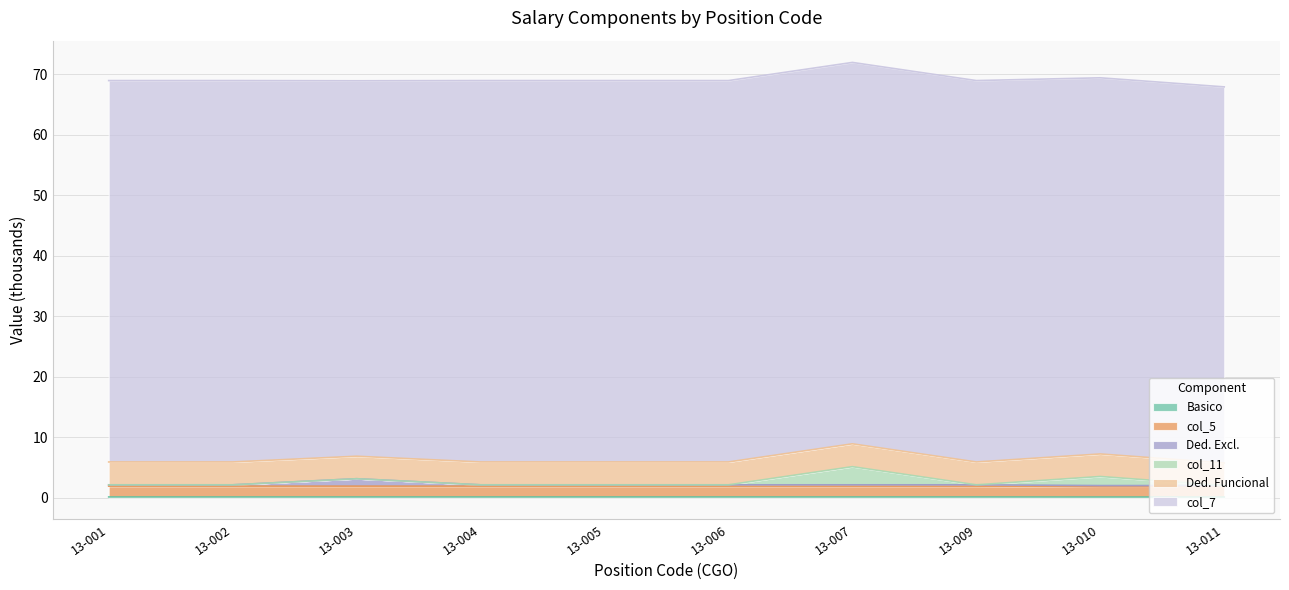

What is the spread (max minus min) of values at 13-011?

1.9